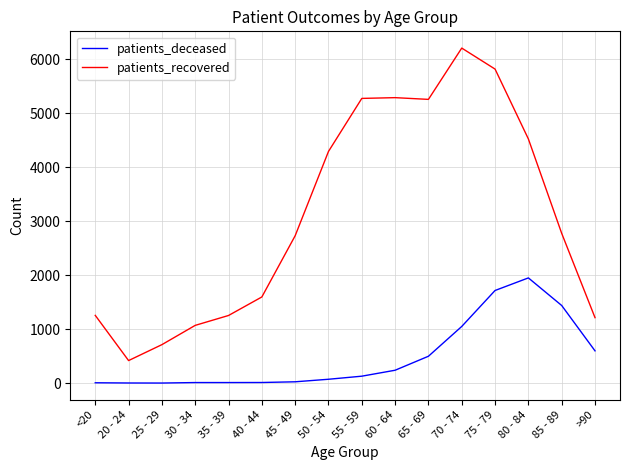

At which label is patients_deceased closest to 975?

70 - 74